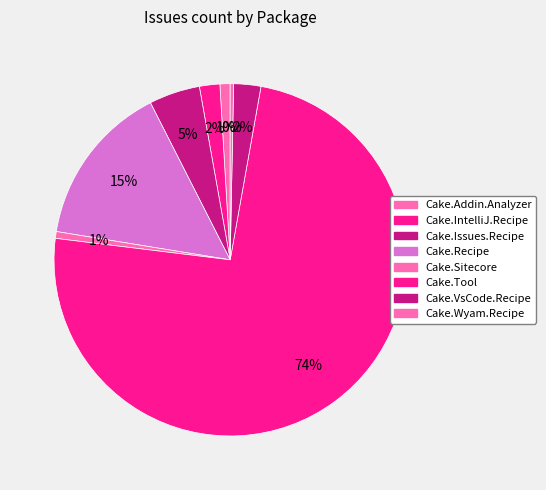

Is there a majority slice in this chart?

Yes